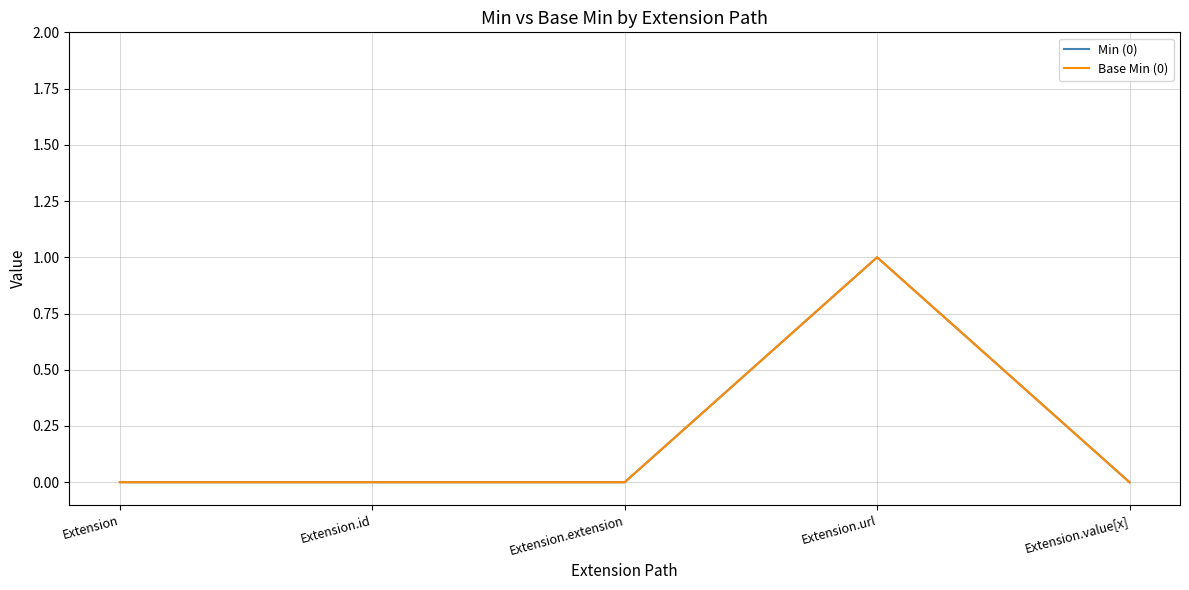

Does the chart display data point markers on the line(s)?

No